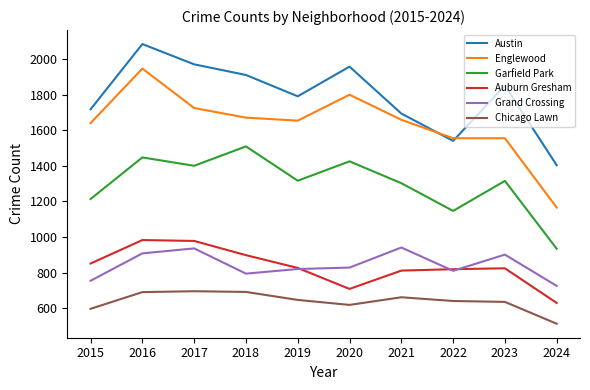

At which category is the sum across all series the highest?

2016